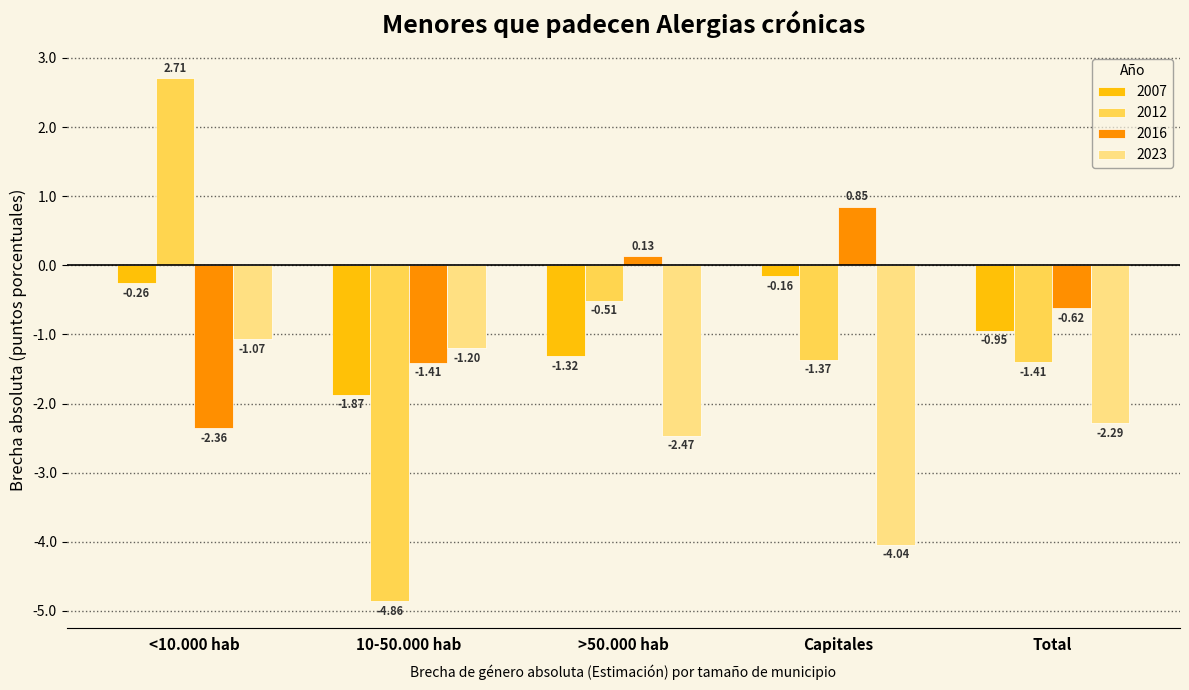

What is the spread (max minus min) of values at Total?

1.7